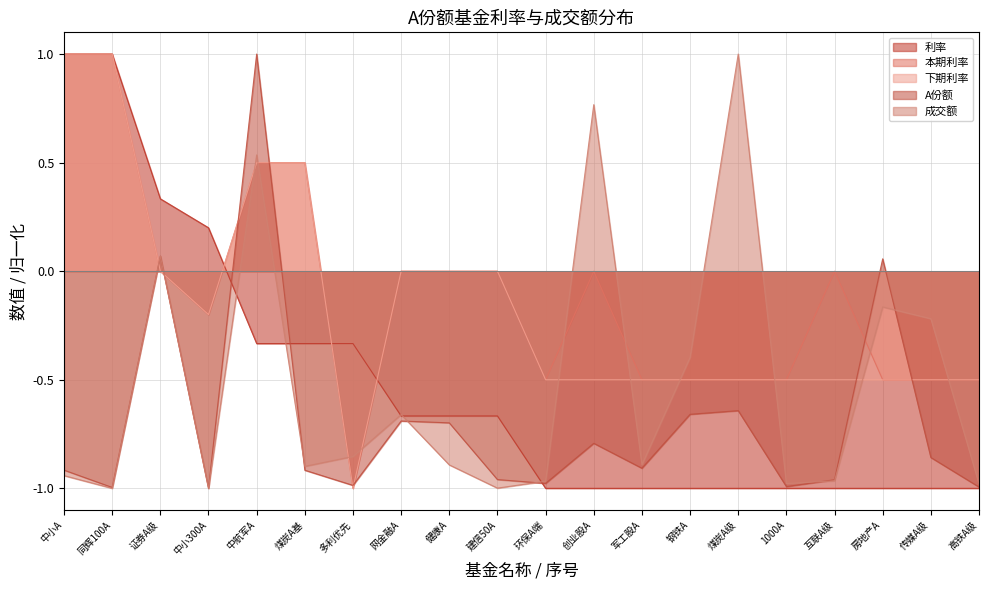

Where is the first local minimum for 本期利率?

中小300A